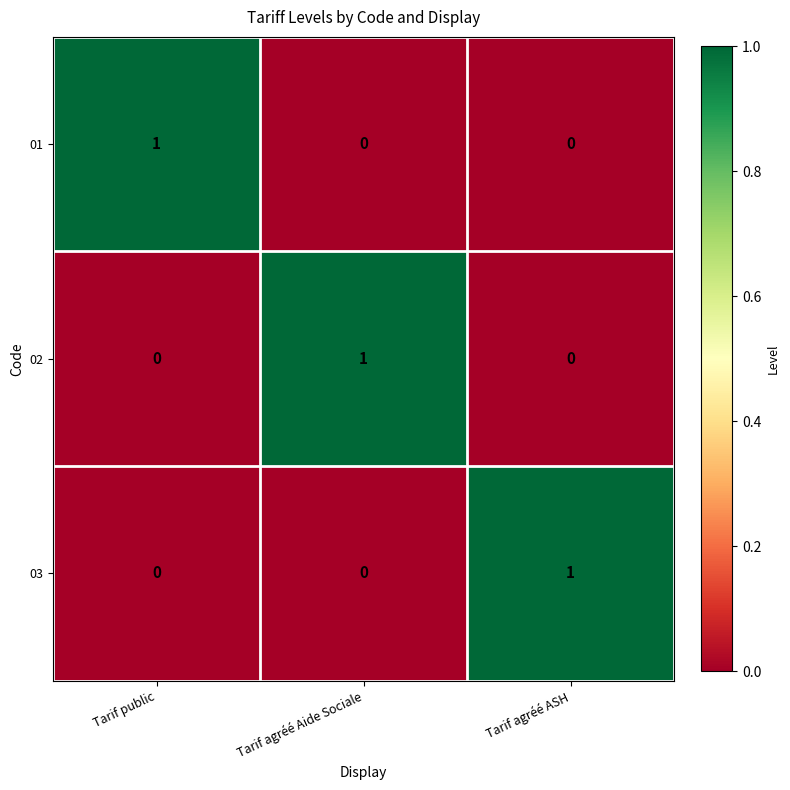

Reading left to right, extract all data points from this chart.

01: 1	0	0
02: 0	1	0
03: 0	0	1